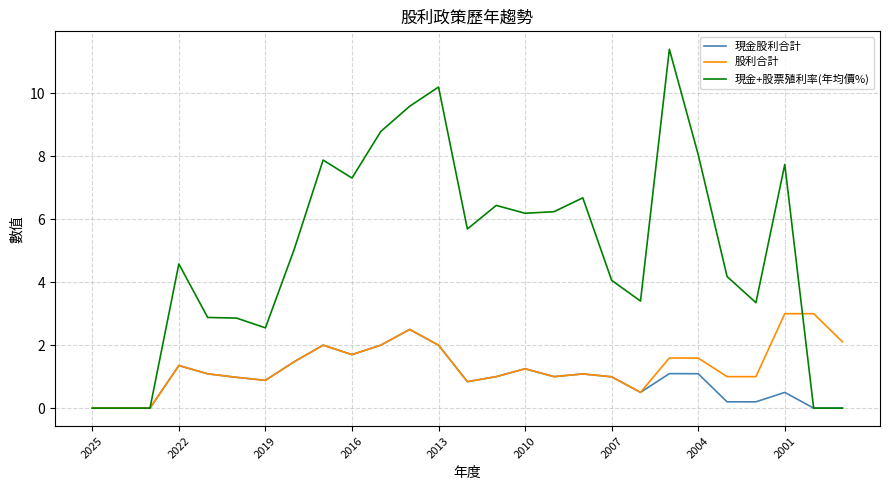

Which series has the largest total across all categories?

現金+股票殖利率(年均價%)